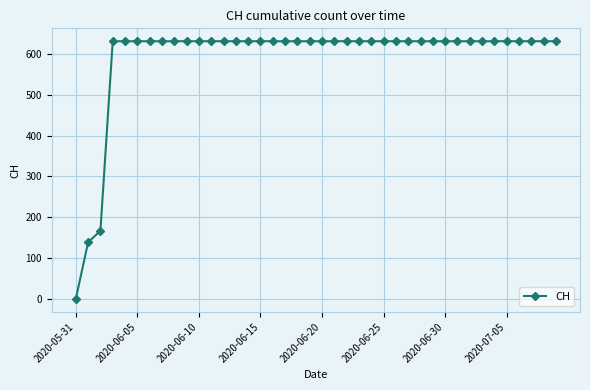

What is the greatest value displayed?

631